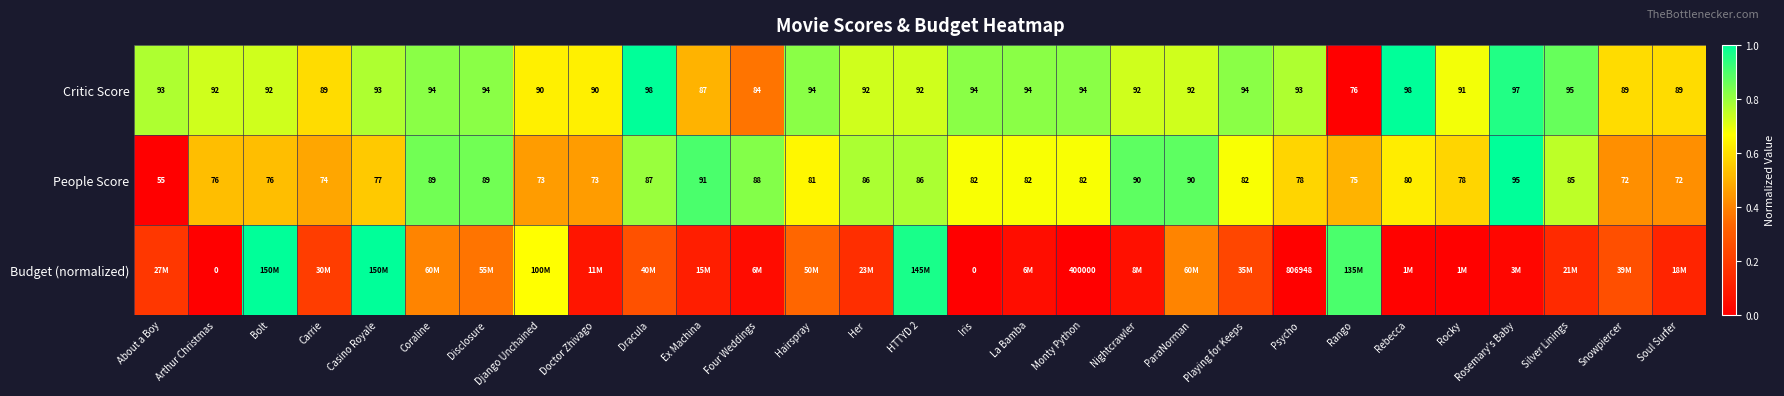

How many categories are shown in the chart?

29